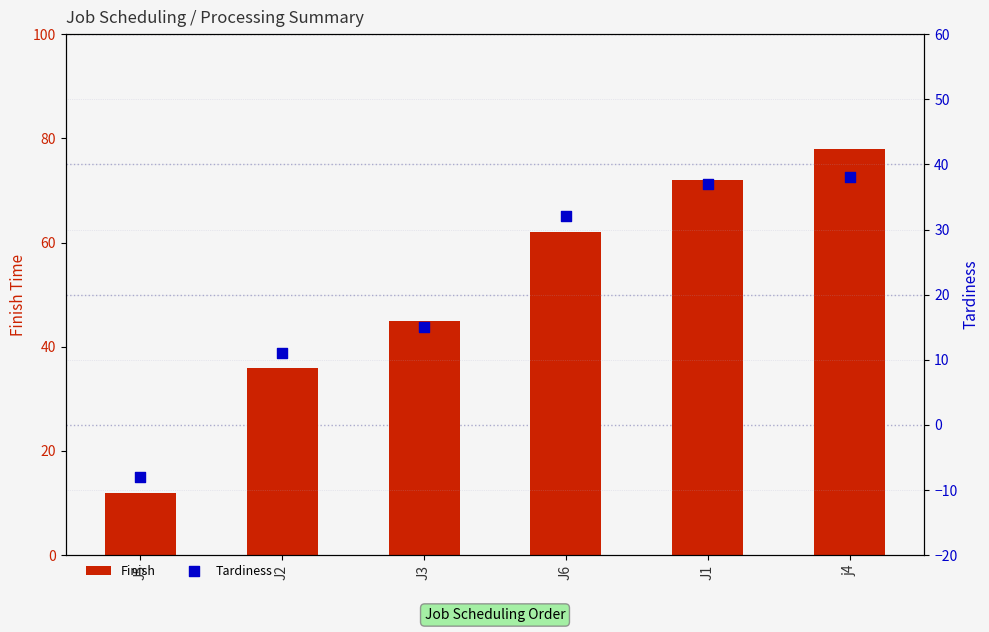

What are all the series names shown in the legend?

Finish, Tardiness